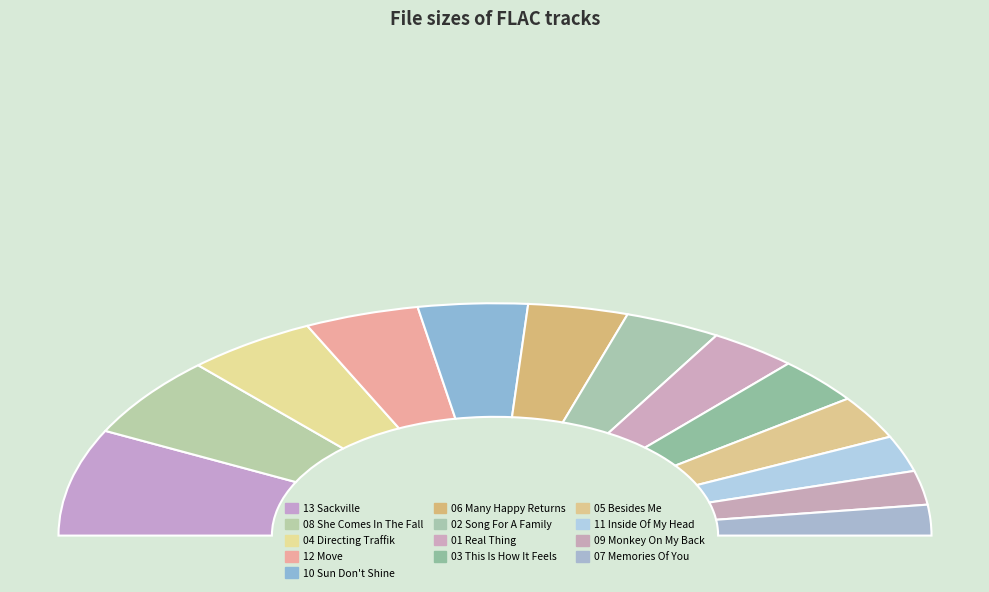

To the nearest percent, what is the average slice percentage?

8%